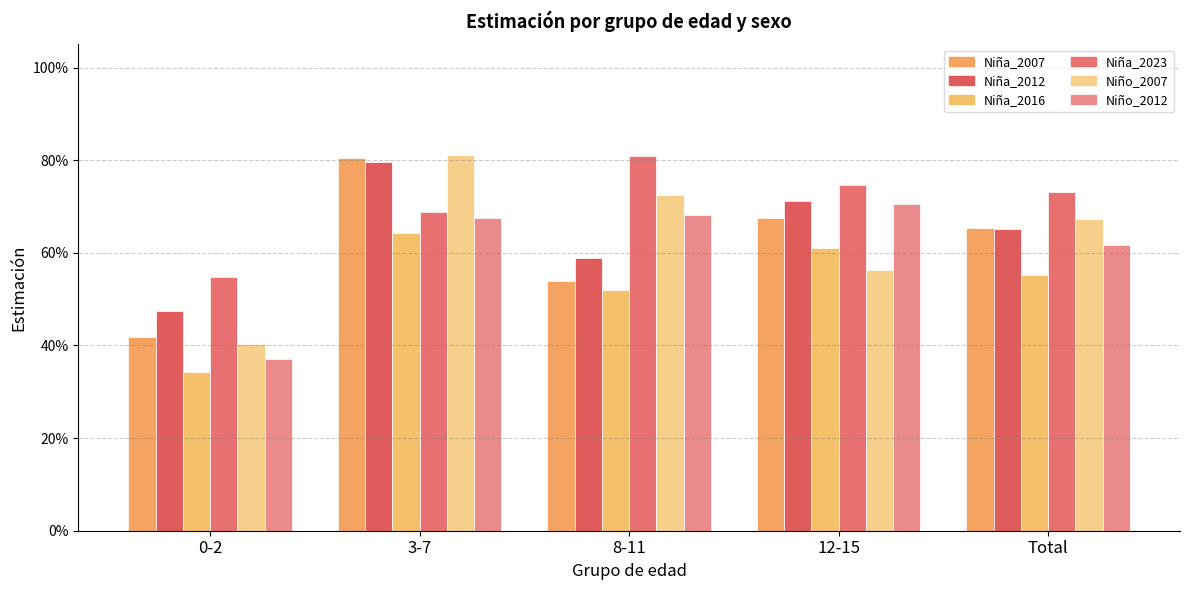

Reading left to right, what are all the values shown in this chart?

Niña_2007: 0-2=0.4	3-7=0.8	8-11=0.5	12-15=0.7	Total=0.7
Niña_2012: 0-2=0.5	3-7=0.8	8-11=0.6	12-15=0.7	Total=0.7
Niña_2016: 0-2=0.3	3-7=0.6	8-11=0.5	12-15=0.6	Total=0.6
Niña_2023: 0-2=0.5	3-7=0.7	8-11=0.8	12-15=0.7	Total=0.7
Niño_2007: 0-2=0.4	3-7=0.8	8-11=0.7	12-15=0.6	Total=0.7
Niño_2012: 0-2=0.4	3-7=0.7	8-11=0.7	12-15=0.7	Total=0.6